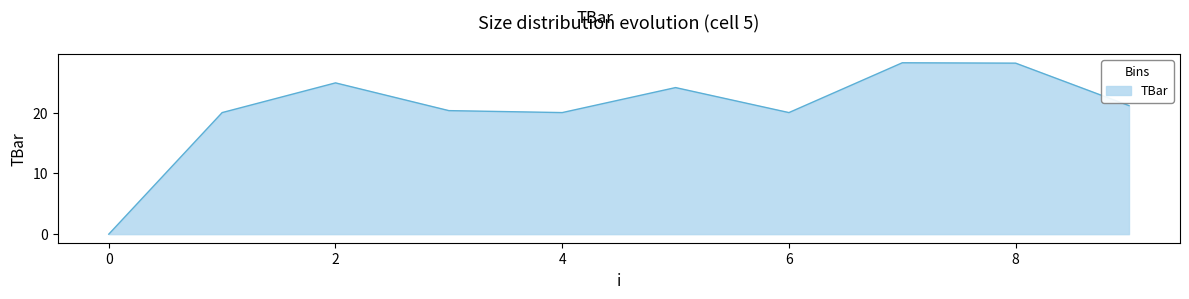

How many distinct data groups are displayed?

1